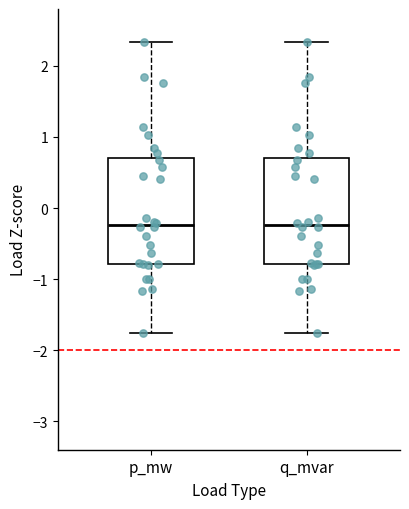

Reading left to right, transcribe this box plot: for each box, give where its median line is, the range the box spans, and where its two whiskers end, as read against the y-axis. The values are not printed on the chart, so give them approximately, as read against the axis.

p_mw: median -0.2, box -0.8 to 0.7, whiskers -1.8 to 2.3
q_mvar: median -0.2, box -0.8 to 0.7, whiskers -1.8 to 2.3